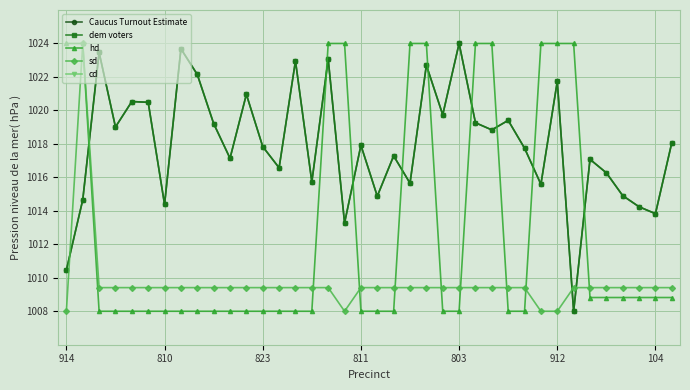

How many interior local valleys does the sd series have?

1